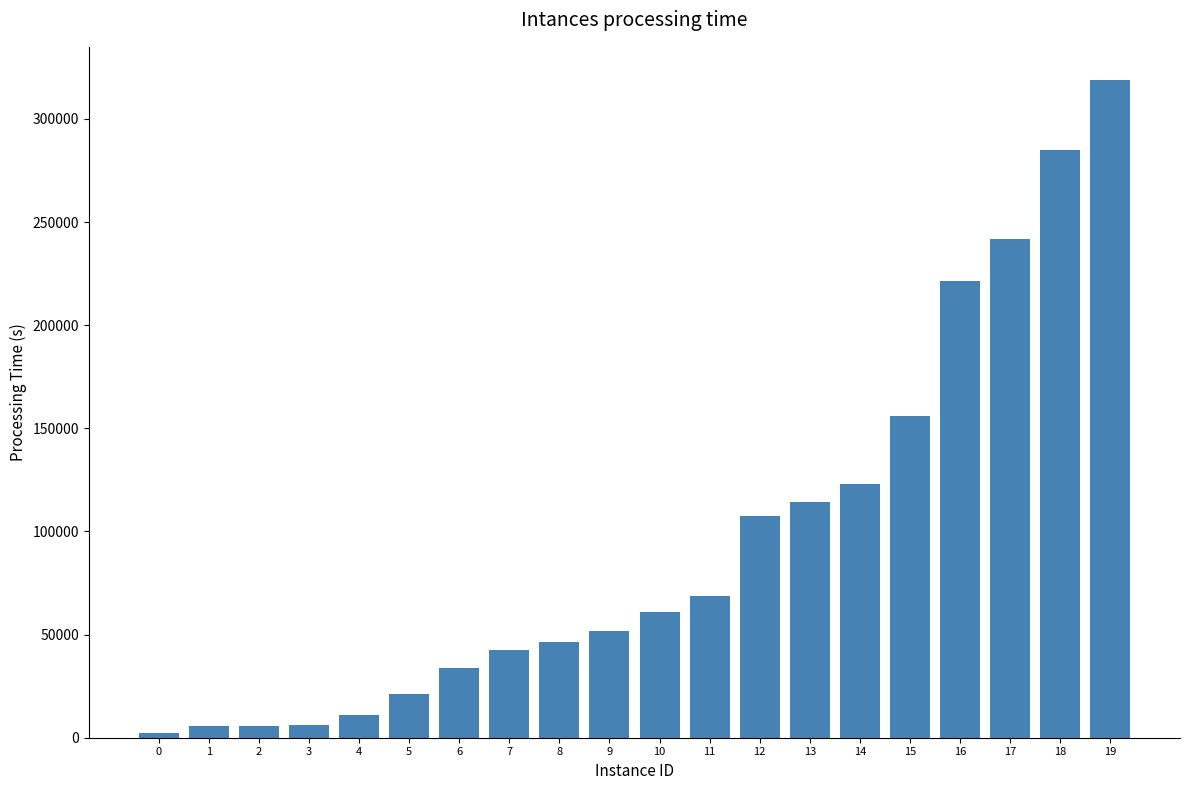

What is the minimum value shown in the chart?

2440